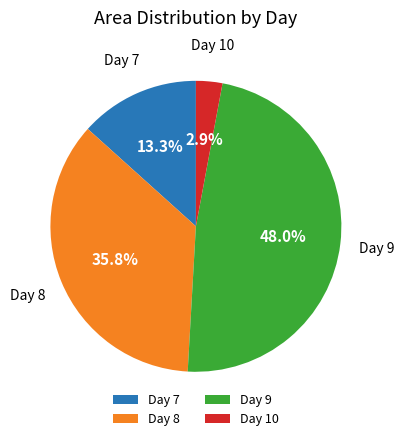

What is the largest slice in the pie chart?

Day 9